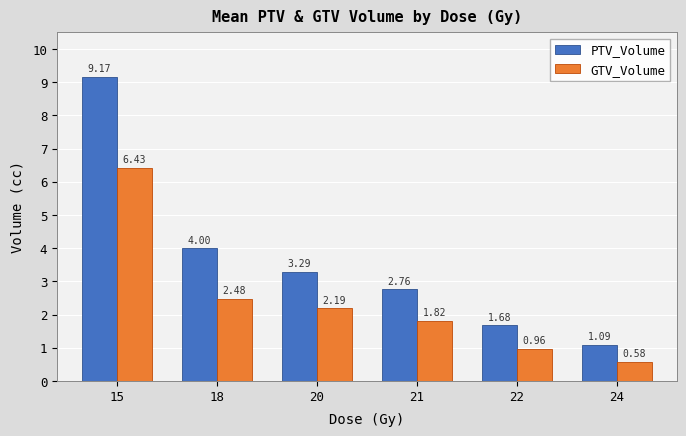

List the series in order of their peak value, highest first.

PTV_Volume, GTV_Volume